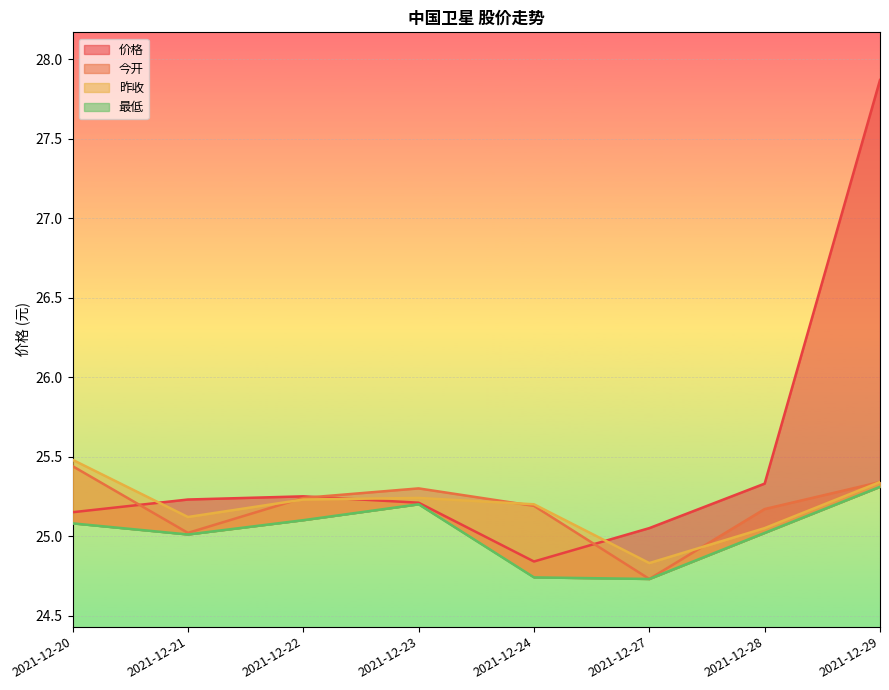

Which label corresponds to the smallest value in the chart?

2021-12-27